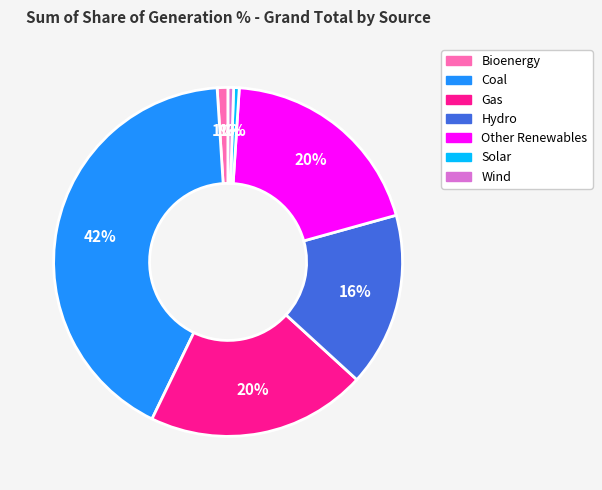

Is there any slice that represents more than half of the pie?

No